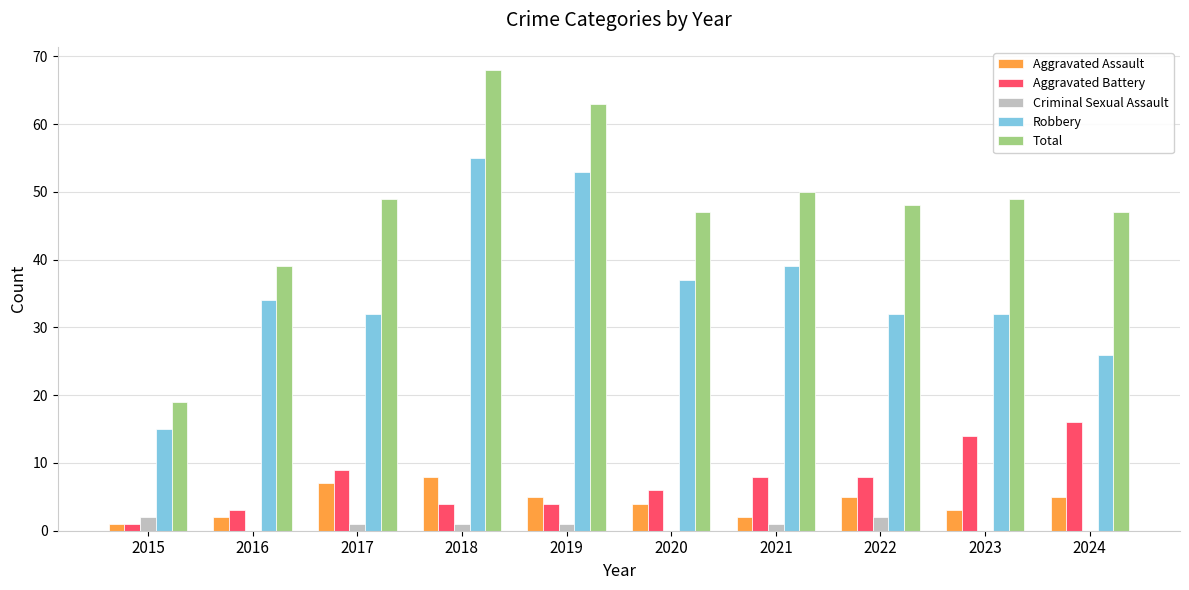

The value of Aggravated Battery at 2016 is 3. True or false?

True